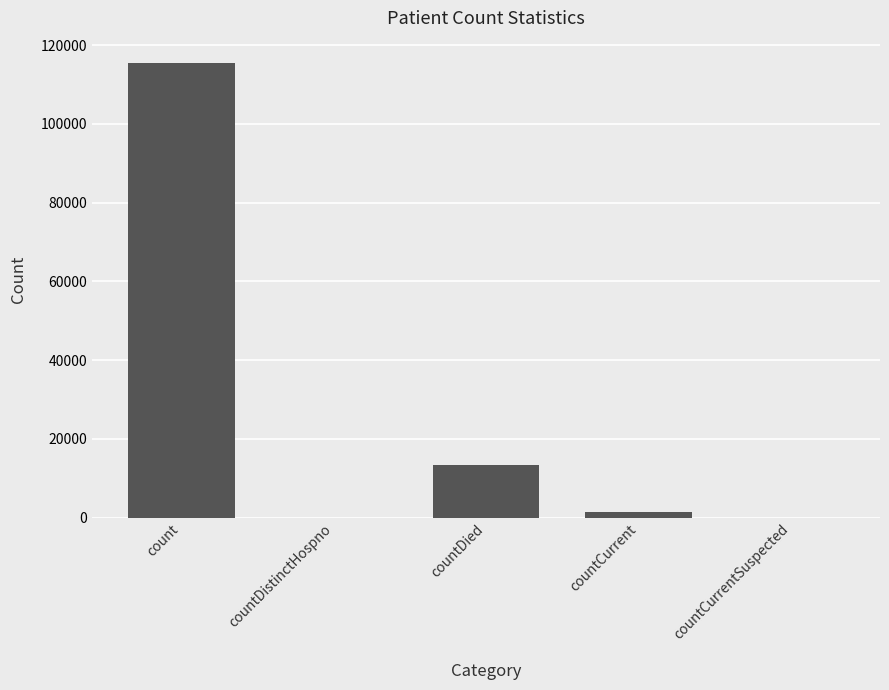

What is the change in value from count to countDistinctHospno?

-115379